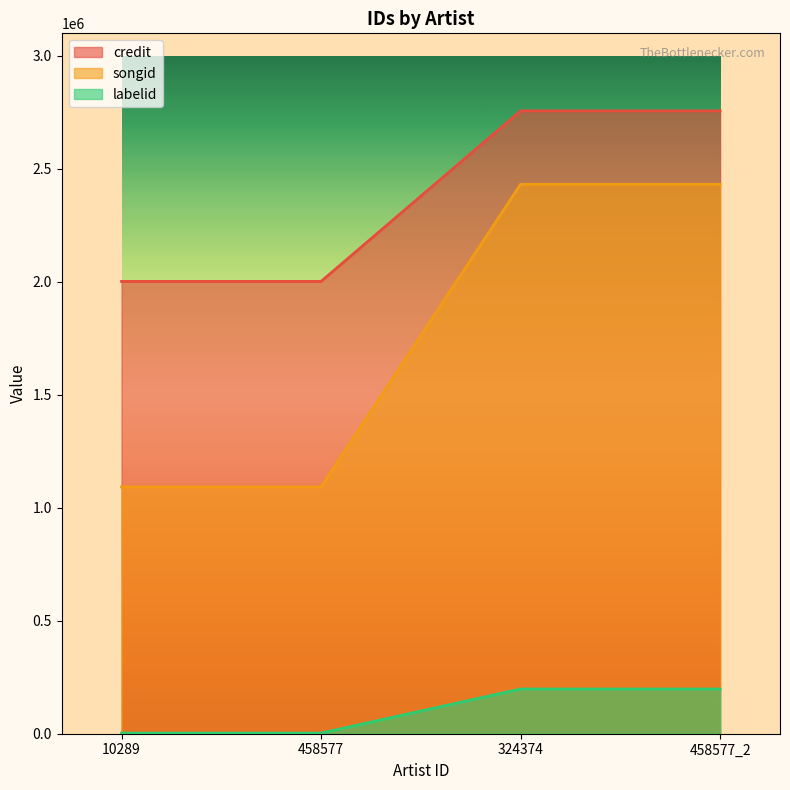

True or false: credit has more than 0 interior local peaks.

False